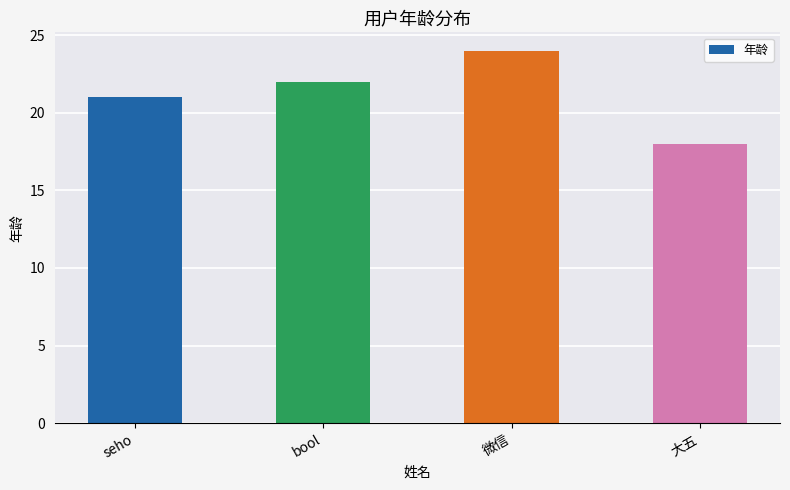

The chart shows a value of 35 at seho. True or false?

False